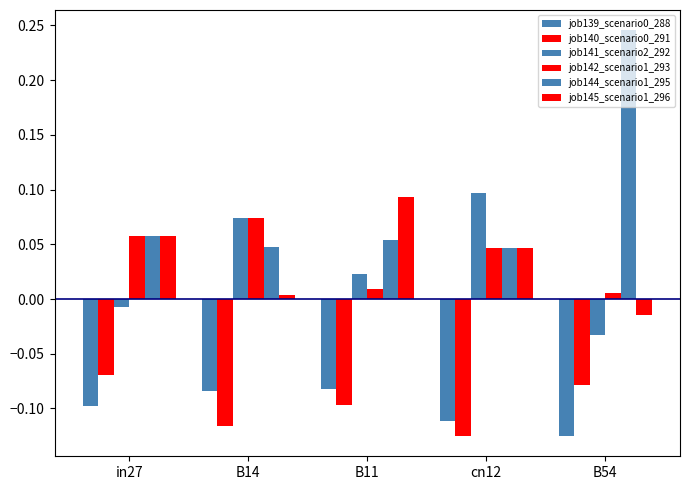

What is the label of the 4th bar from the right?

B14